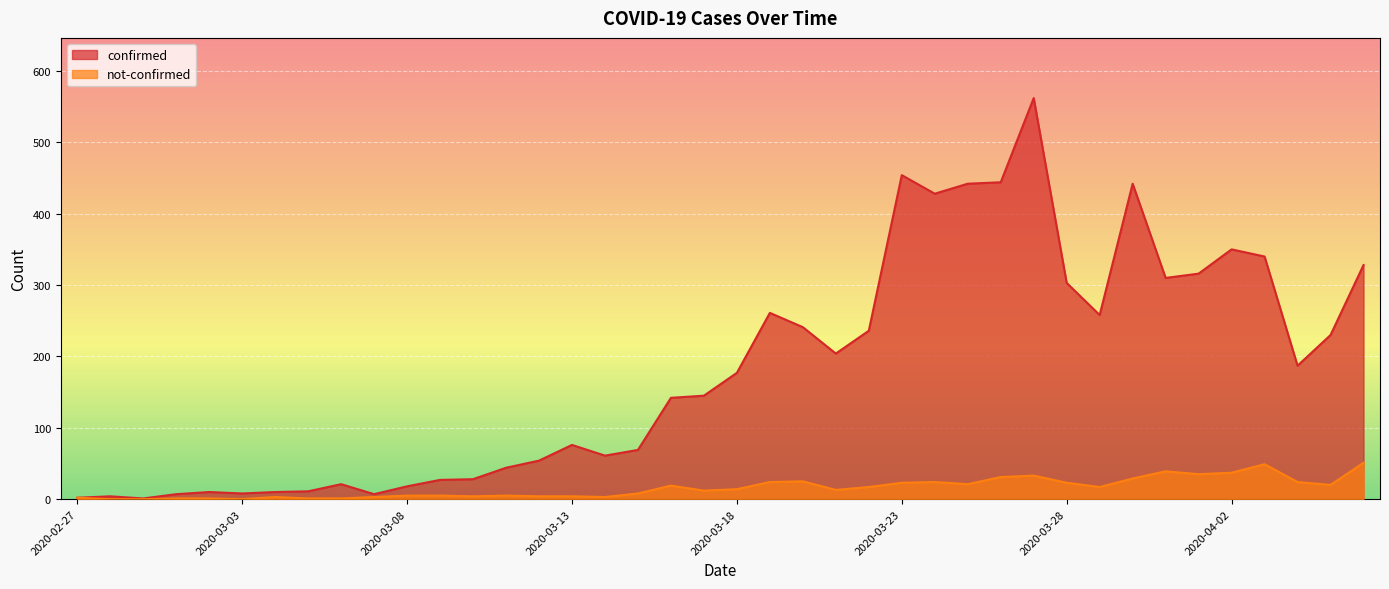

Between 2020-03-04 and 2020-03-07, which is larger?

2020-03-04